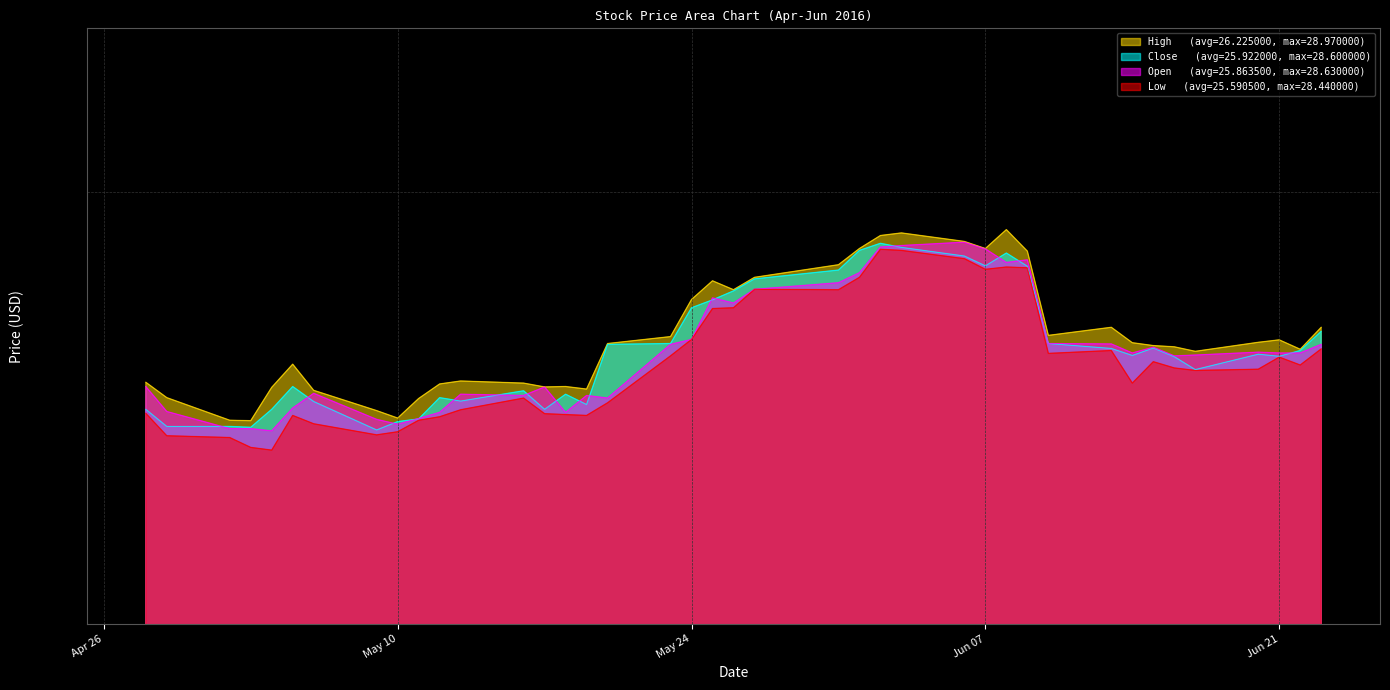

How many interior local peaks does the Close series have?

8